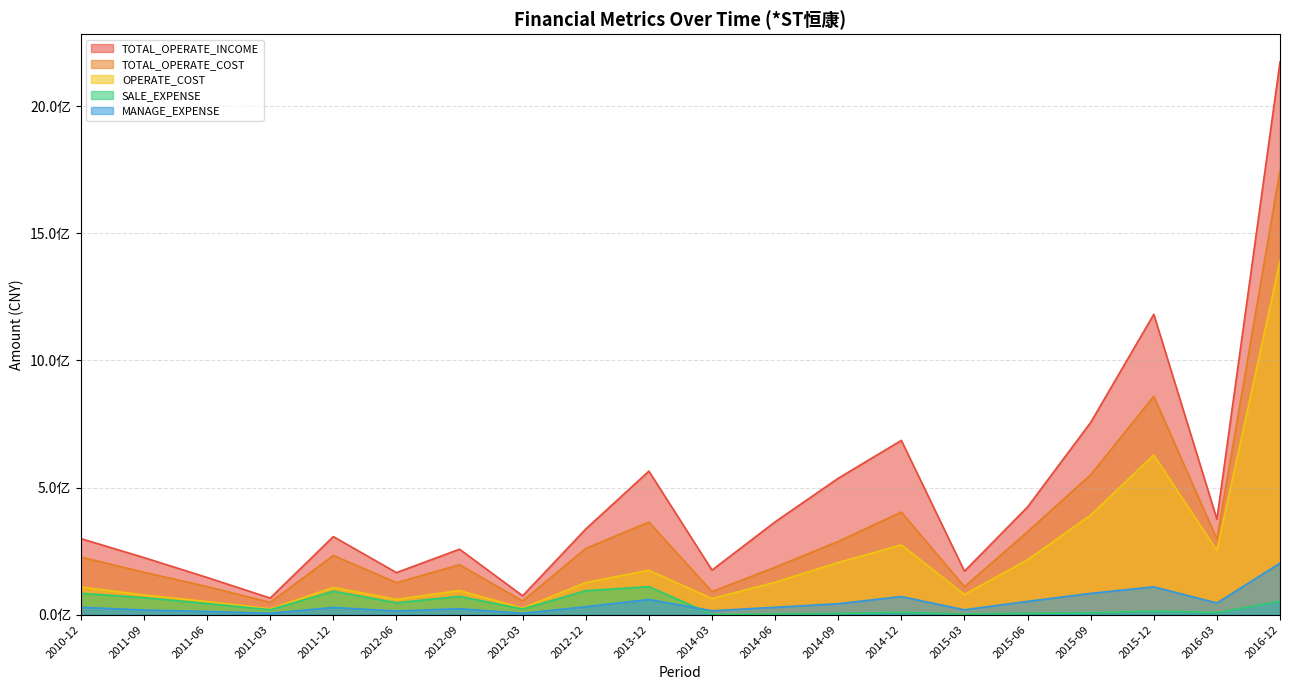

How many values in the MANAGE_EXPENSE series are below 28985544?

10